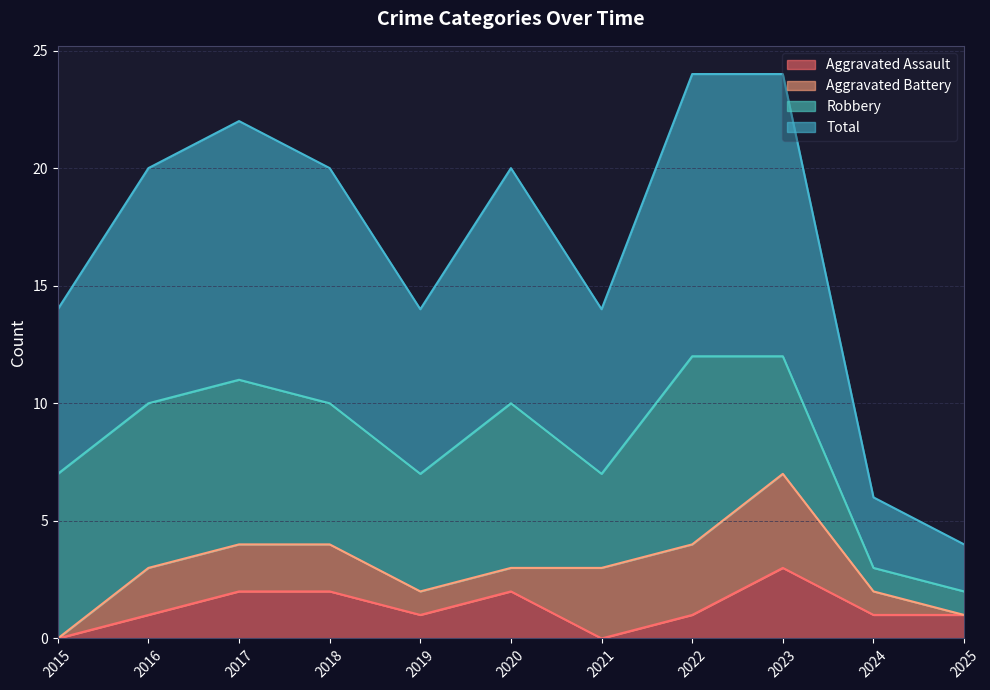

The Aggravated Assault series shows 0 at 2024. True or false?

False